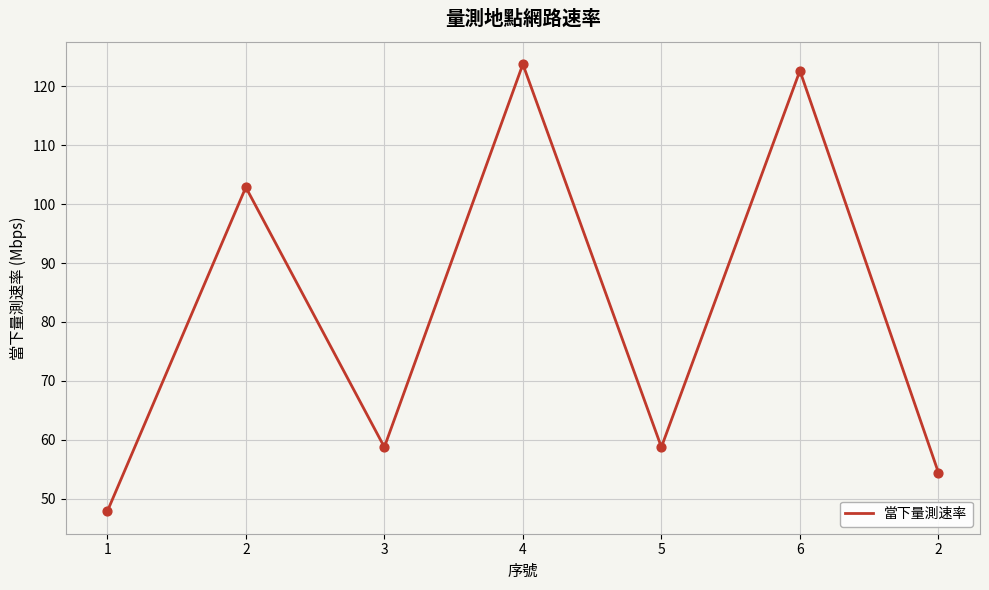

What is the ratio of the value at 3 to the value at 5?

1.0